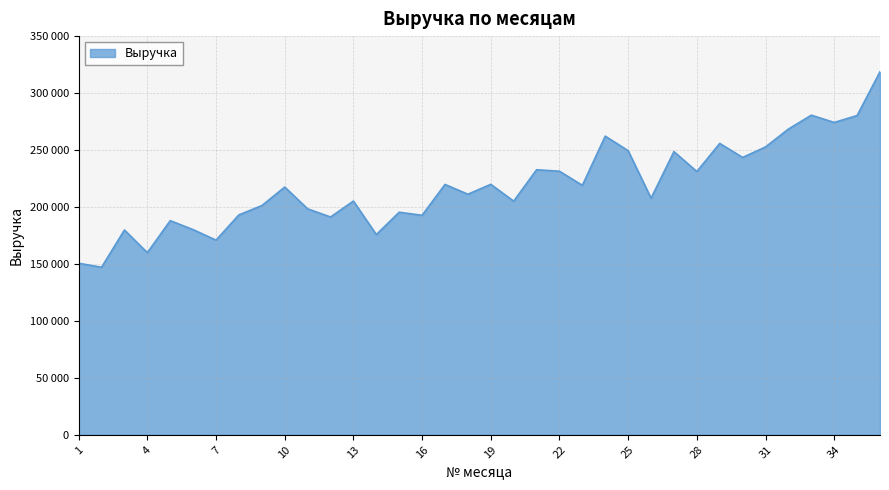

What is the average value?

218311